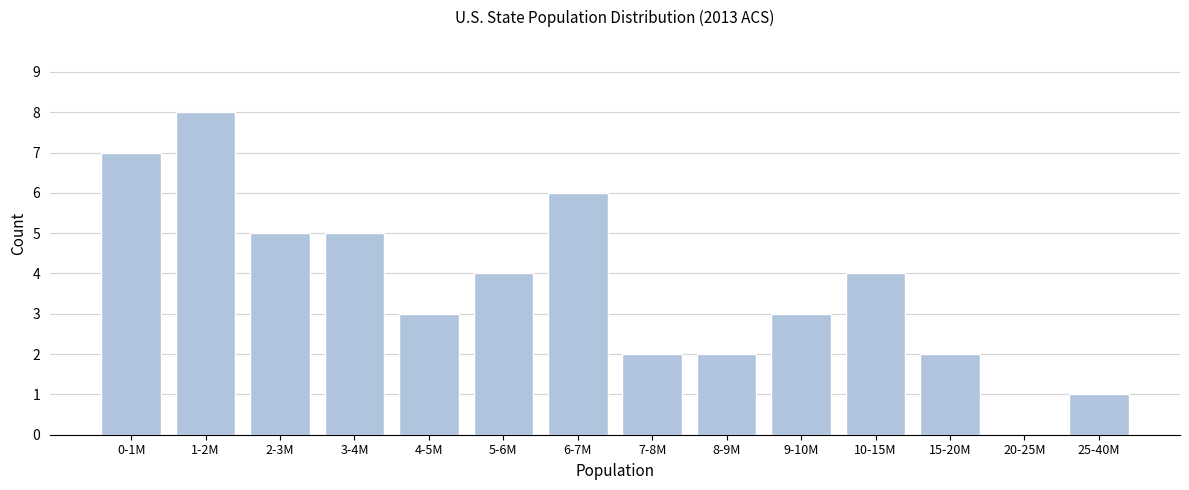

Reading left to right, extract all data points from this chart.

0-1M=7	1-2M=8	2-3M=5	3-4M=5	4-5M=3	5-6M=4	6-7M=6	7-8M=2	8-9M=2	9-10M=3	10-15M=4	15-20M=2	20-25M=0	25-40M=1